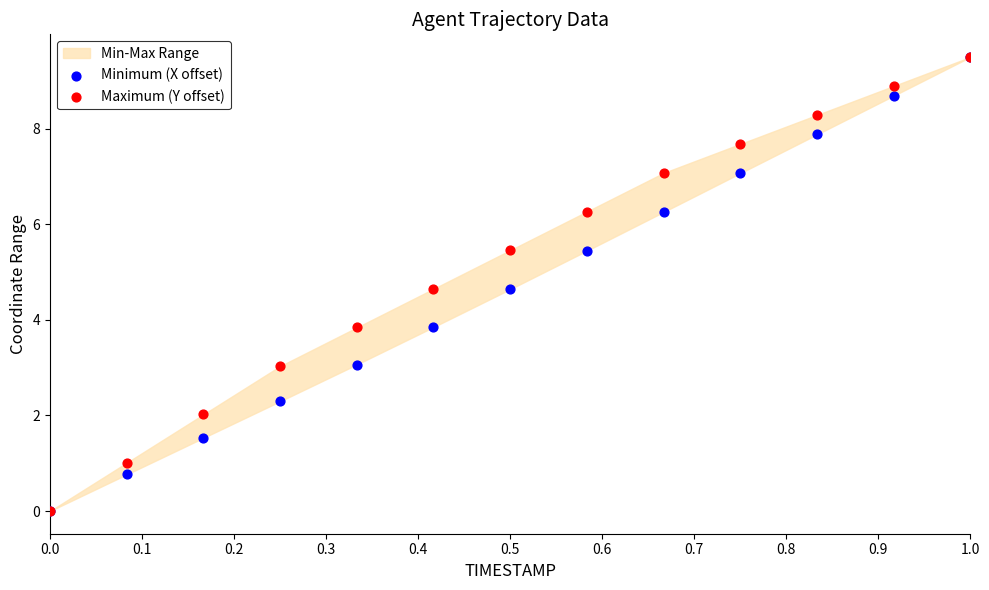

Which series reaches the minimum Y coordinate?

Minimum (X offset)